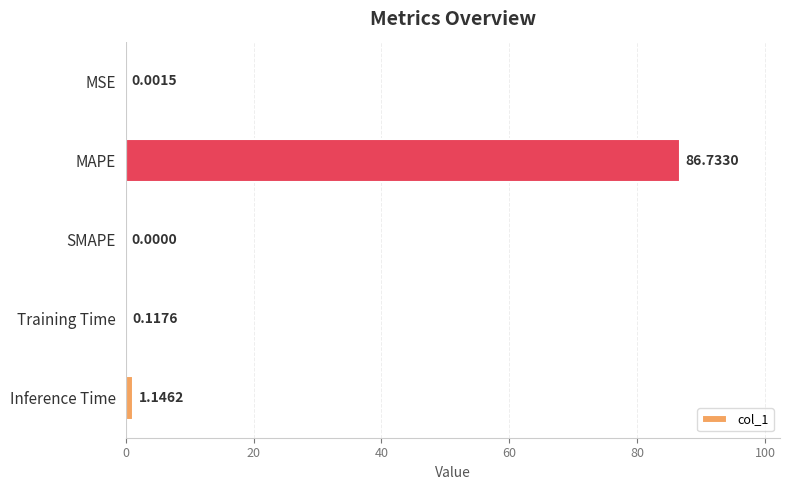

Which category has the highest value across all series?

MAPE